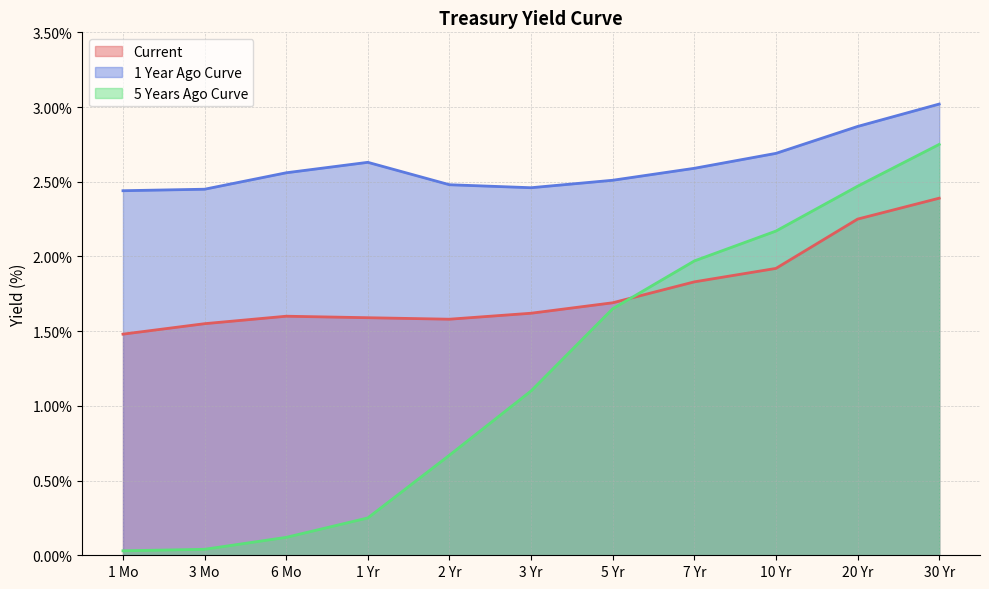

In Current, how many points are higher than both neighbors (excluding endpoints)?

1